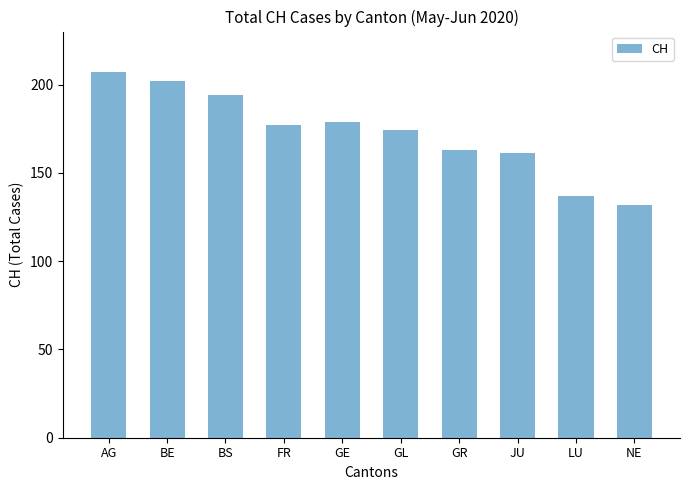

Reading left to right, extract all data points from this chart.

207	202	194	177	179	174	163	161	137	132